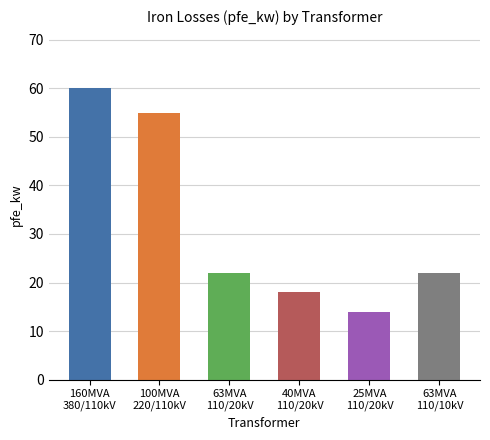

True or false: the data shows 72 at 100MVA
220/110kV.

False